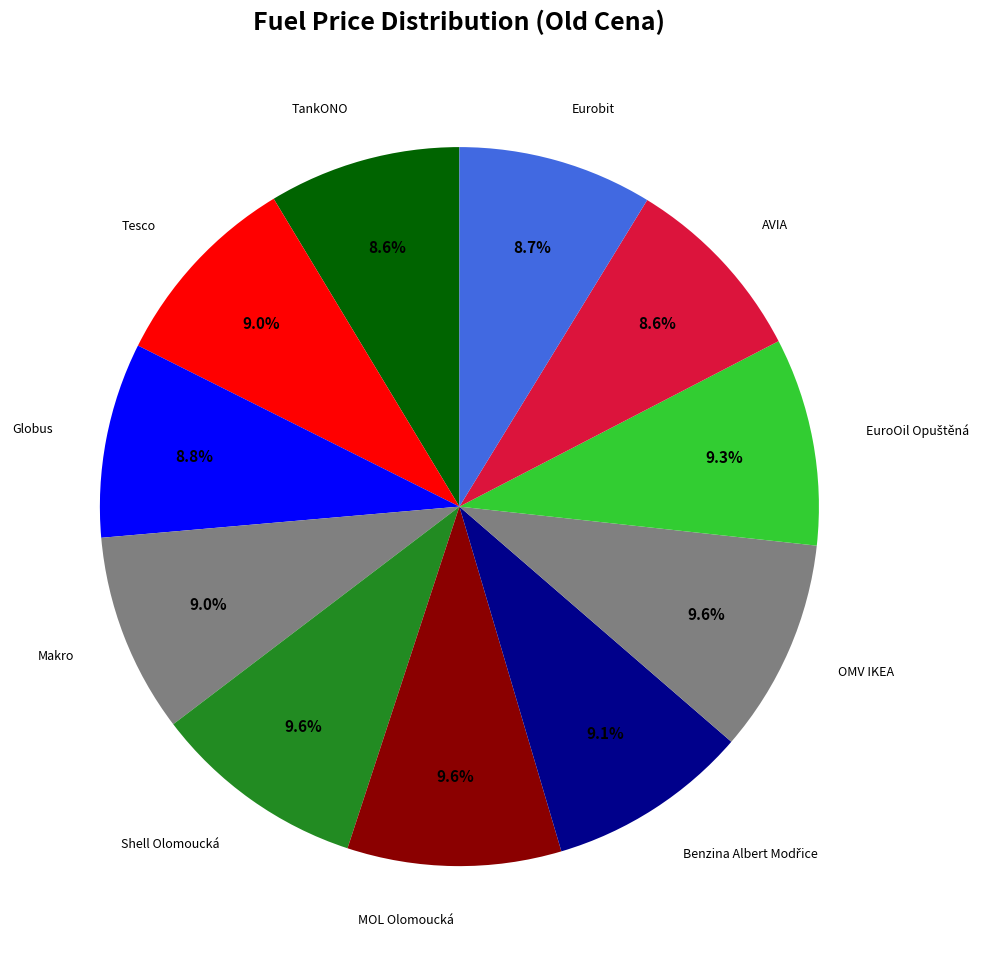

What portion of the pie excludes TankONO?

91.4%